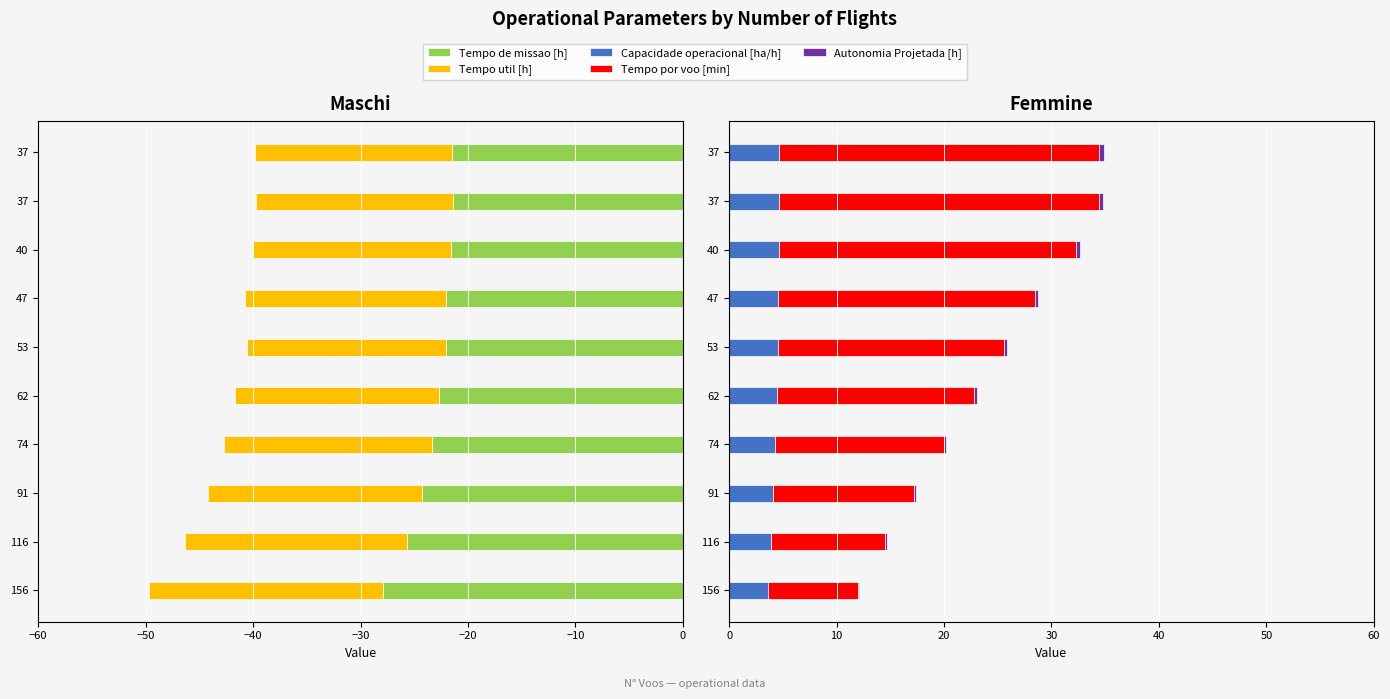

What is the difference between the Tempo de missao [h] values at 74 and 156?

4.6